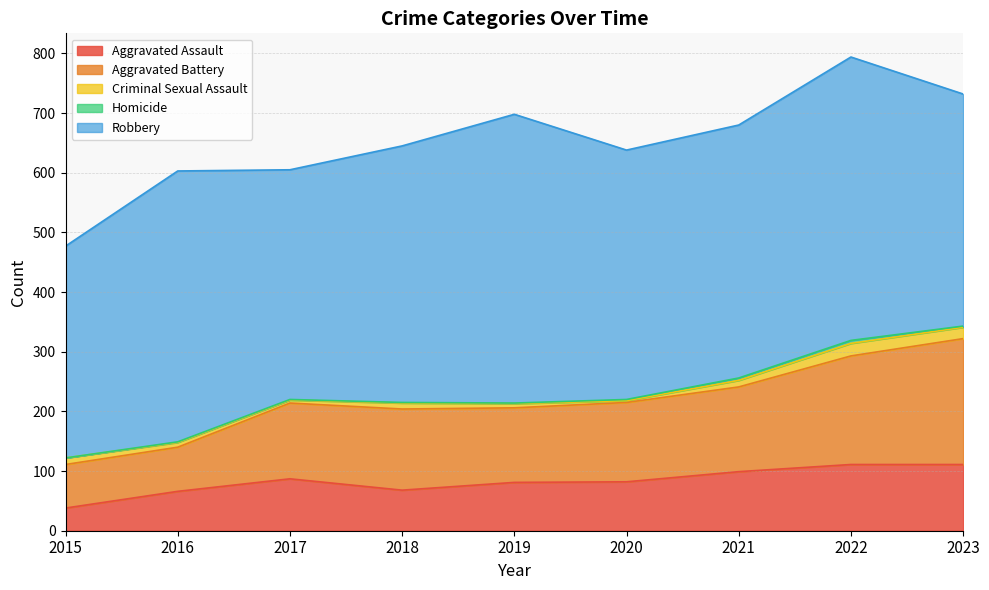

The Homicide series shows 4 at 2021. True or false?

True